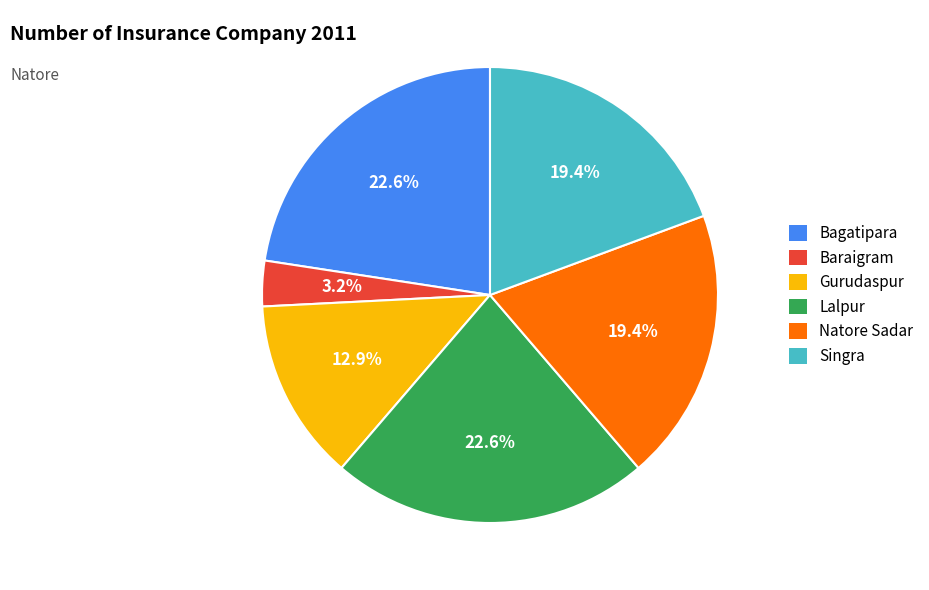

Count the number of slices in the pie.

6